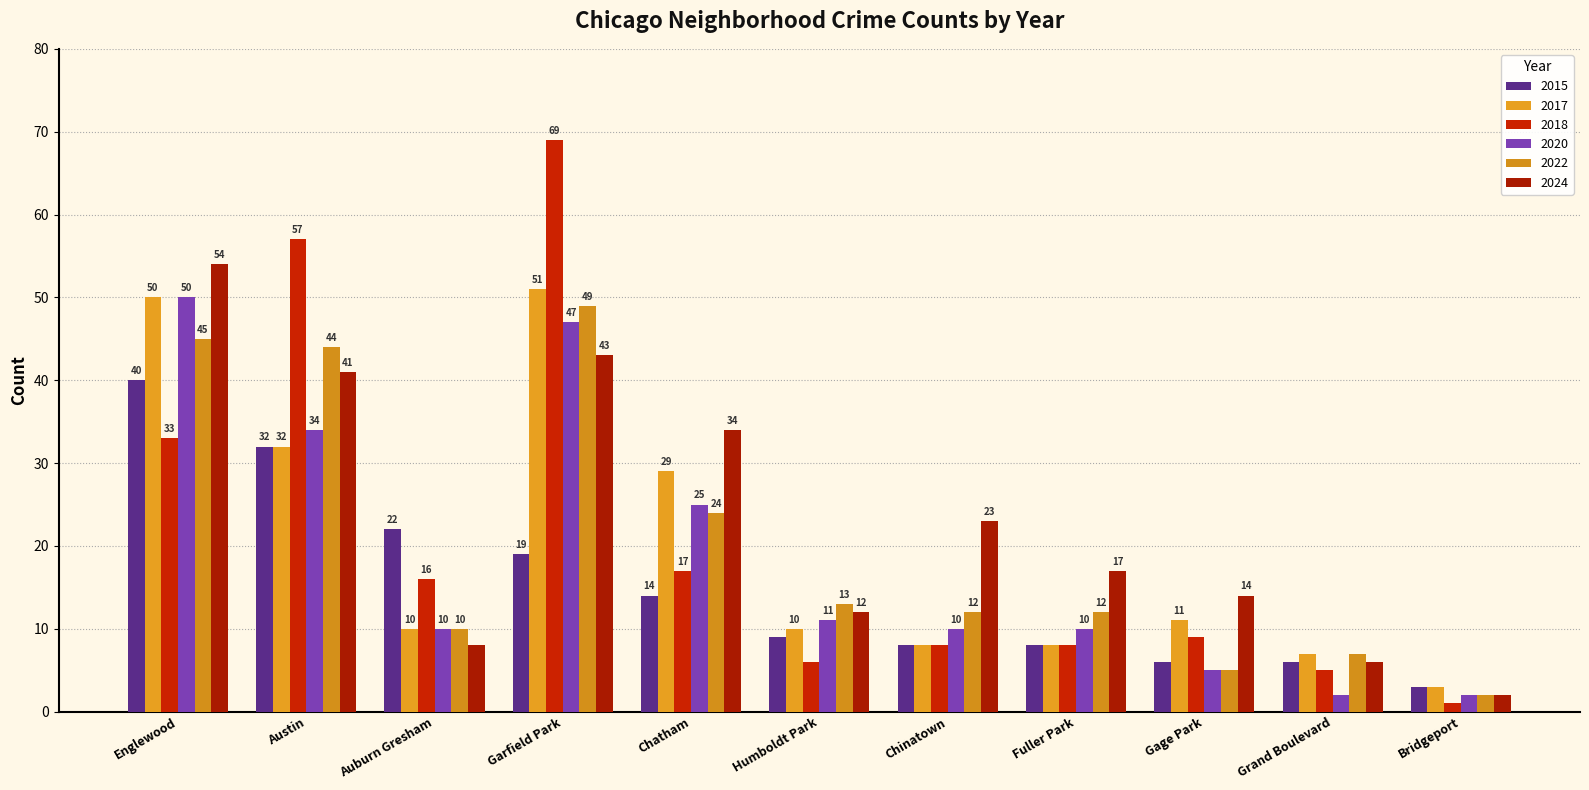

What is the approximate value of 2018 at Bridgeport?

1